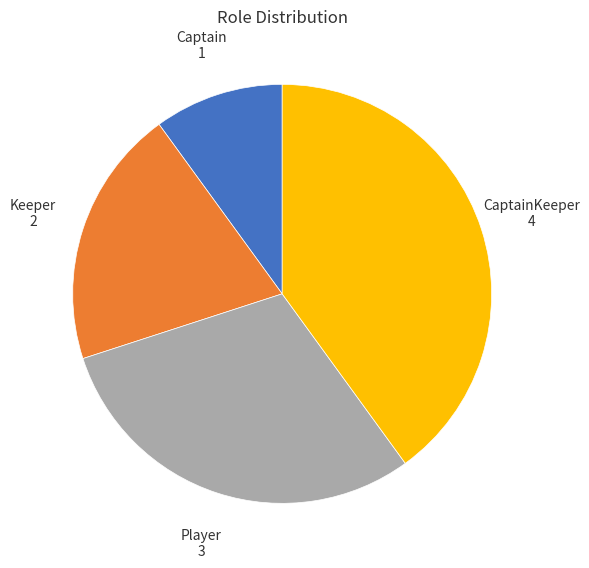

Does Captain account for over 50% of the chart?

No